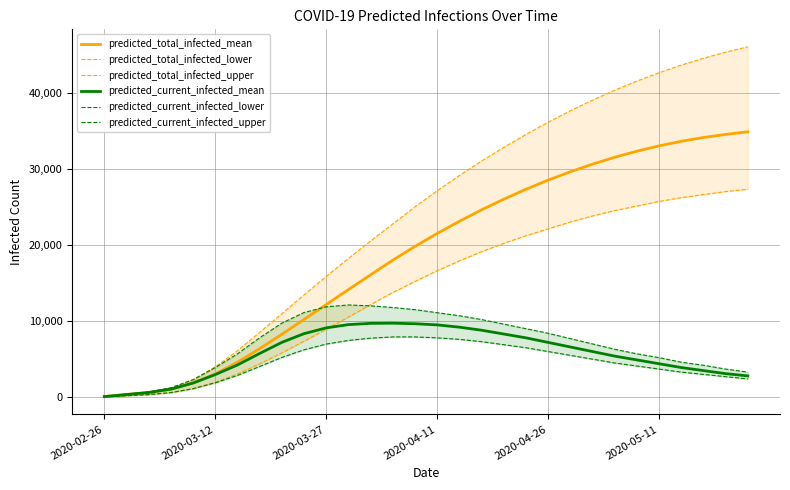

True or false: predicted_current_infected_upper has a value of 18854 at 12.

False